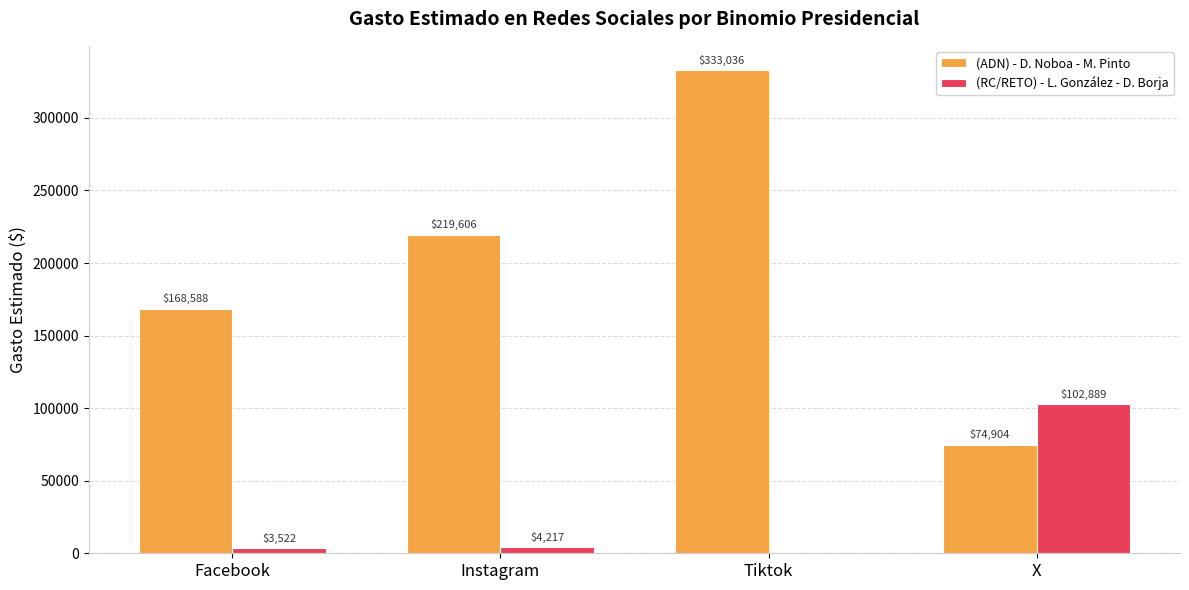

Is it true that (ADN) - D. Noboa - M. Pinto equals 168587.5 at Facebook?

True